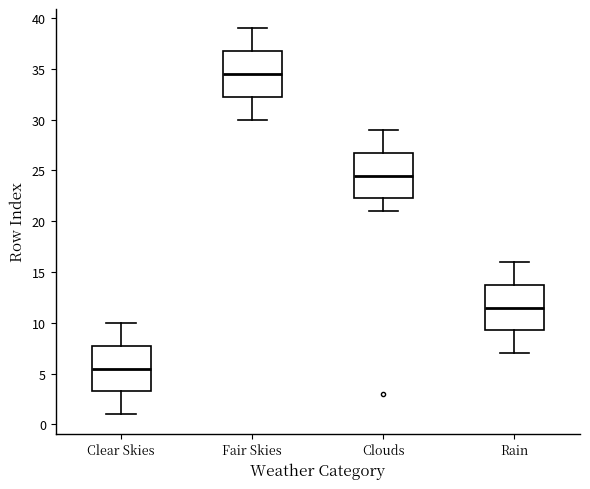

Where is the upper edge of the box for Rain on the y-axis? The values are not printed on the chart, so give them approximately, as read against the axis.

14.0